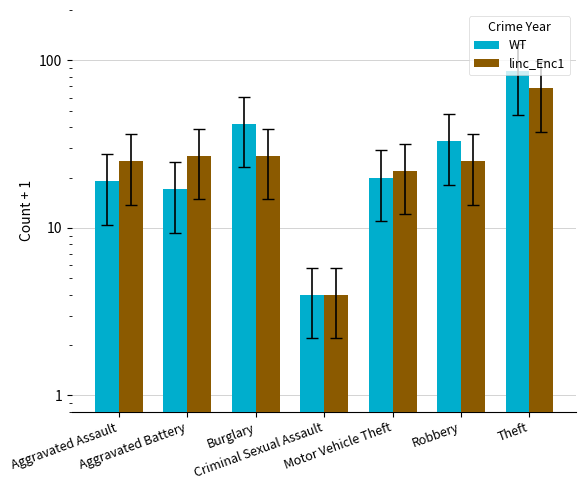

What is the total value across all series at Robbery?

58